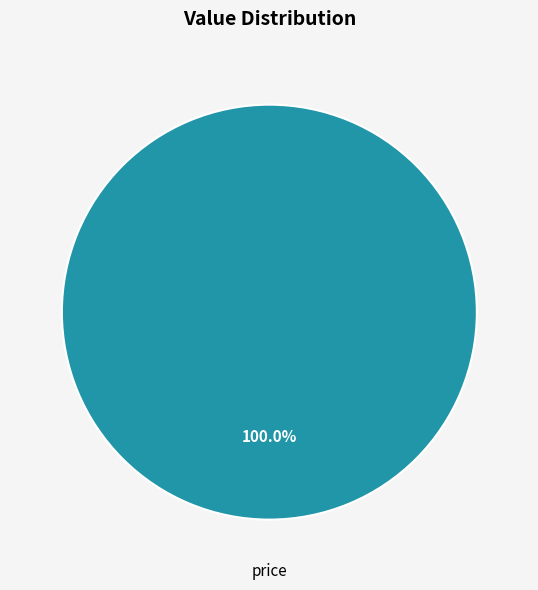

How many segments does this pie chart have?

1